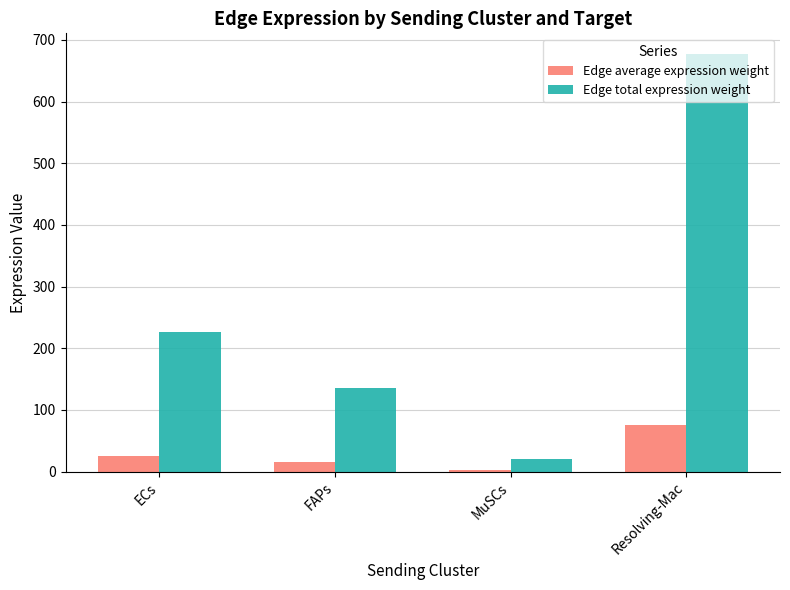

Read the Edge total expression weight value at FAPs.

134.8